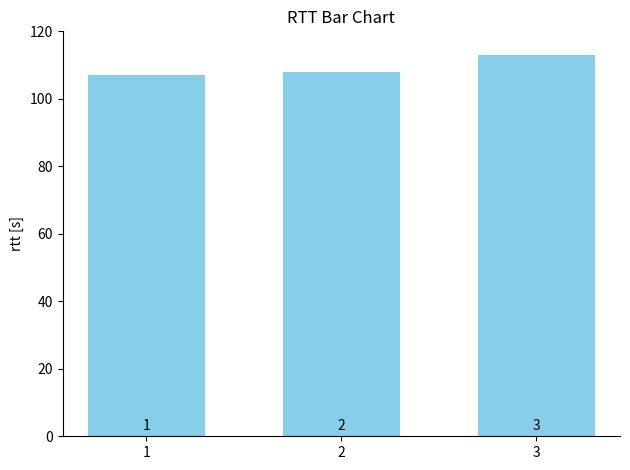

Does the chart contain any negative values?

No